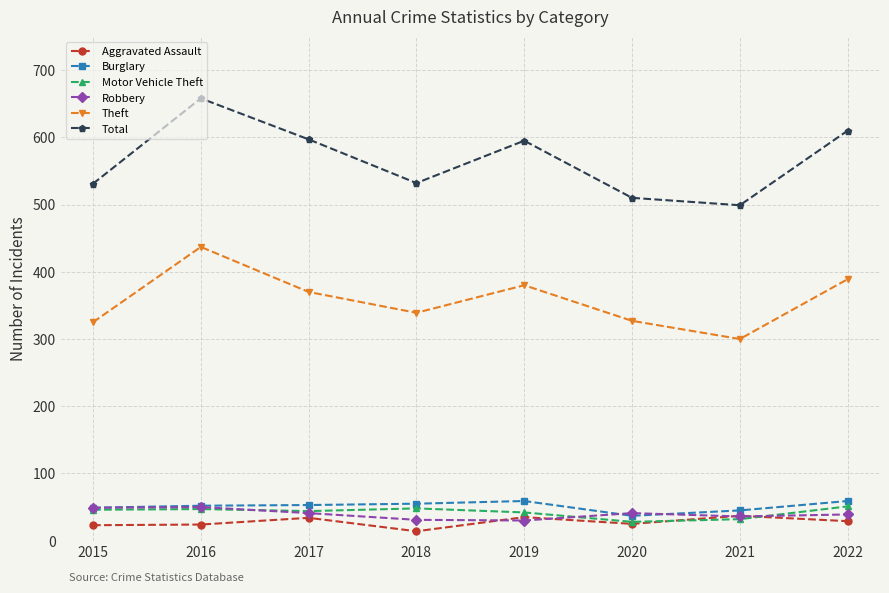

True or false: Total and Robbery cross at least once.

False